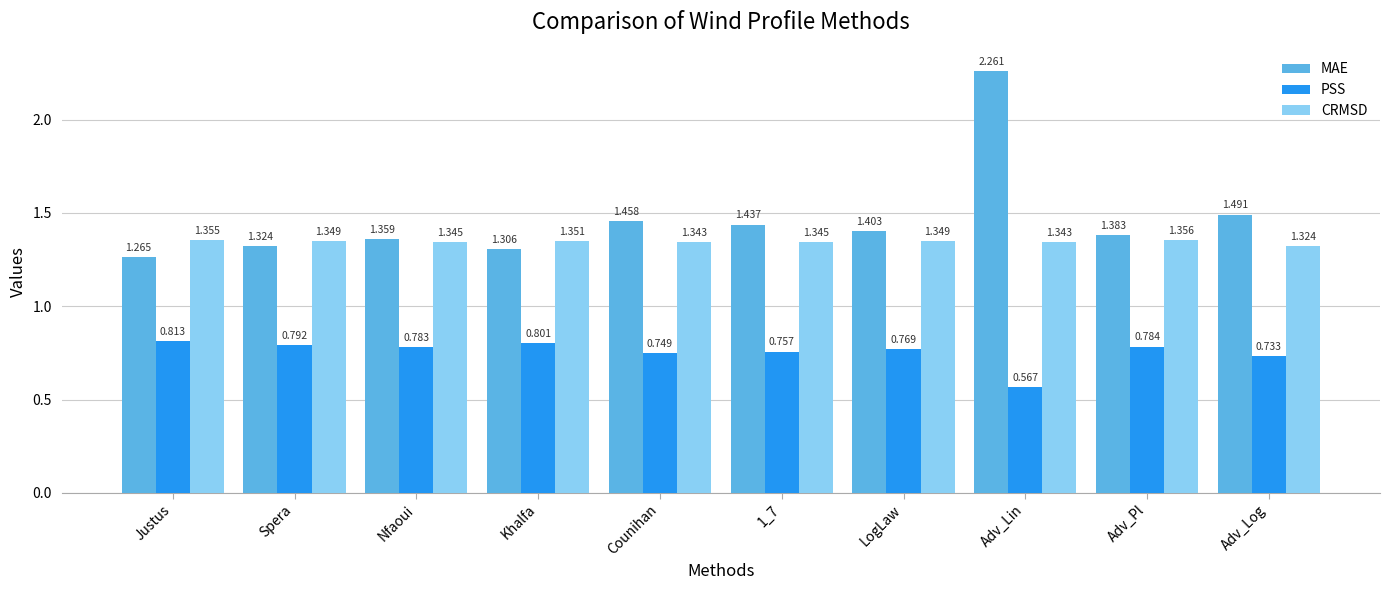

The value of CRMSD at Spera is 0.7. True or false?

False